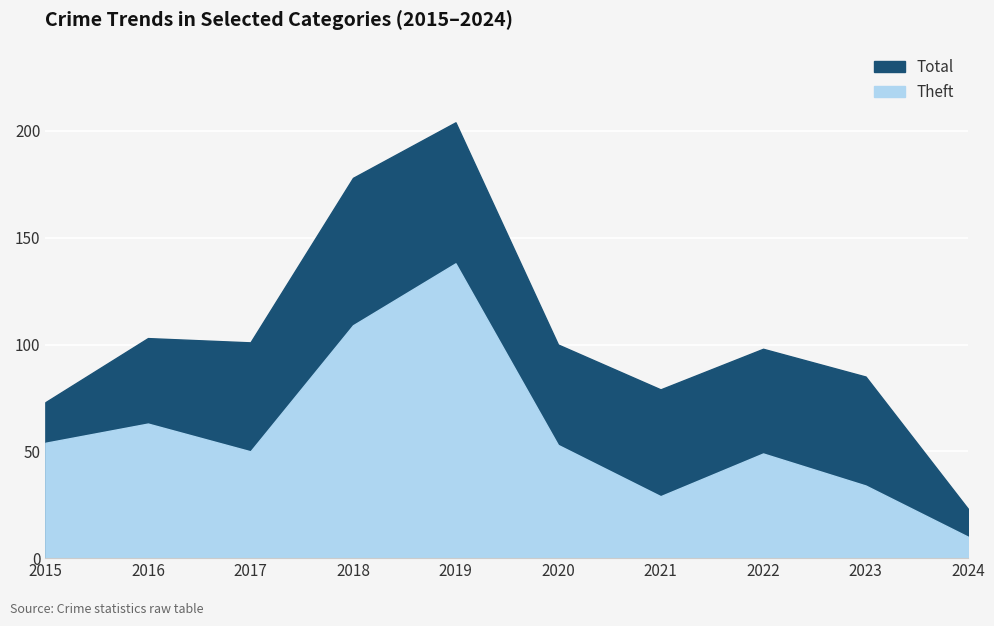

What is the total value across all series at 2024?

33